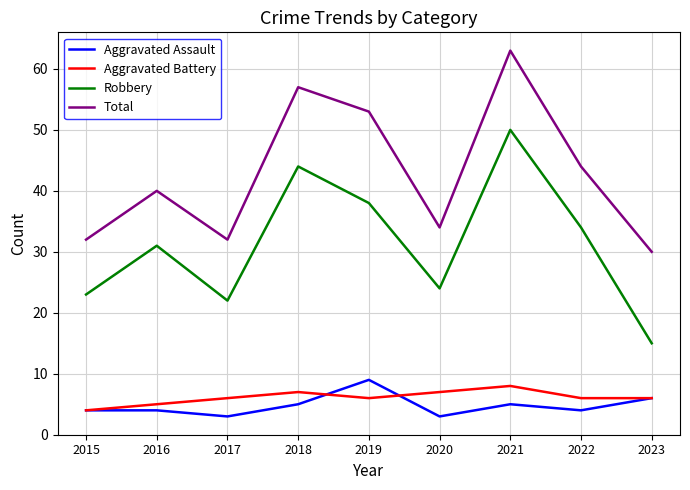

Reading left to right, transcribe all the data shown in this chart.

Aggravated Assault: 4	4	3	5	9	3	5	4	6
Aggravated Battery: 4	5	6	7	6	7	8	6	6
Robbery: 23	31	22	44	38	24	50	34	15
Total: 32	40	32	57	53	34	63	44	30